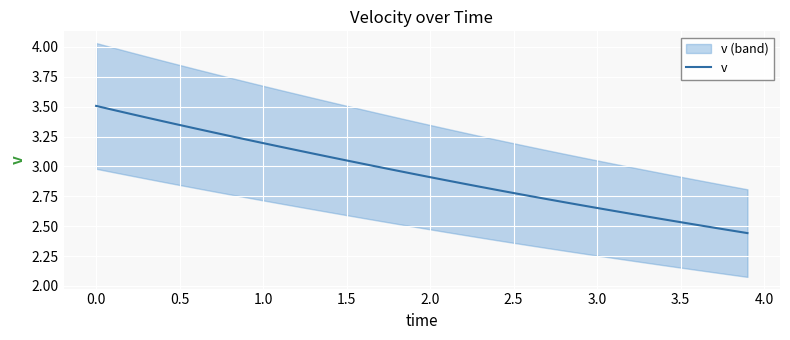

The v series shows 4.5 at 3.0. True or false?

False